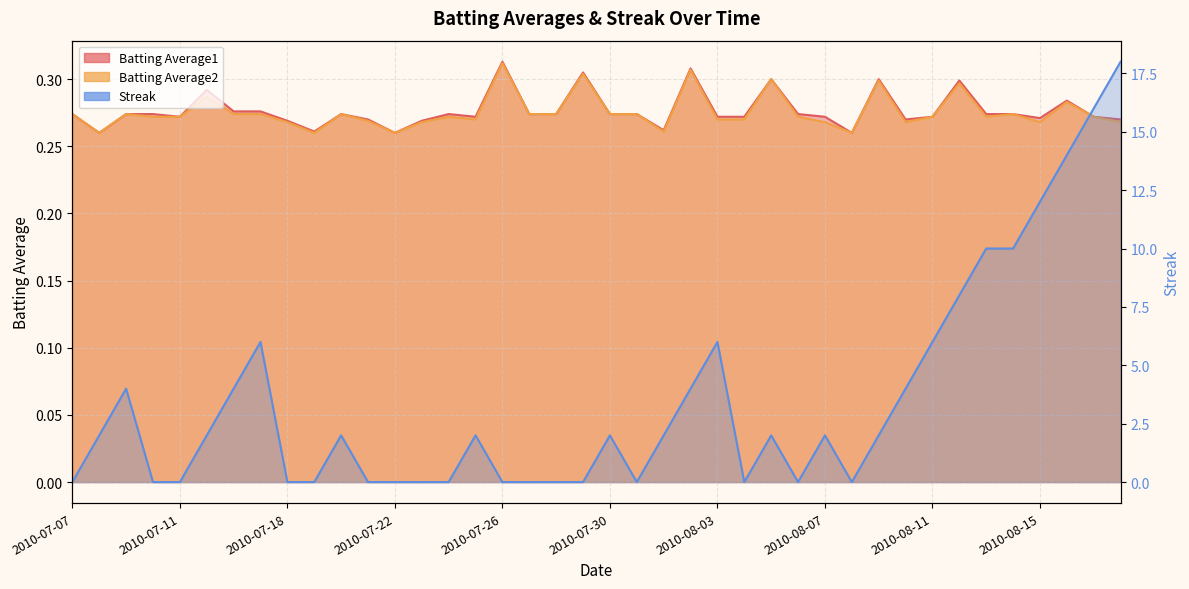

Rank the series at 2010-07-25 from highest to lowest value.

Streak, Batting Average1, Batting Average2